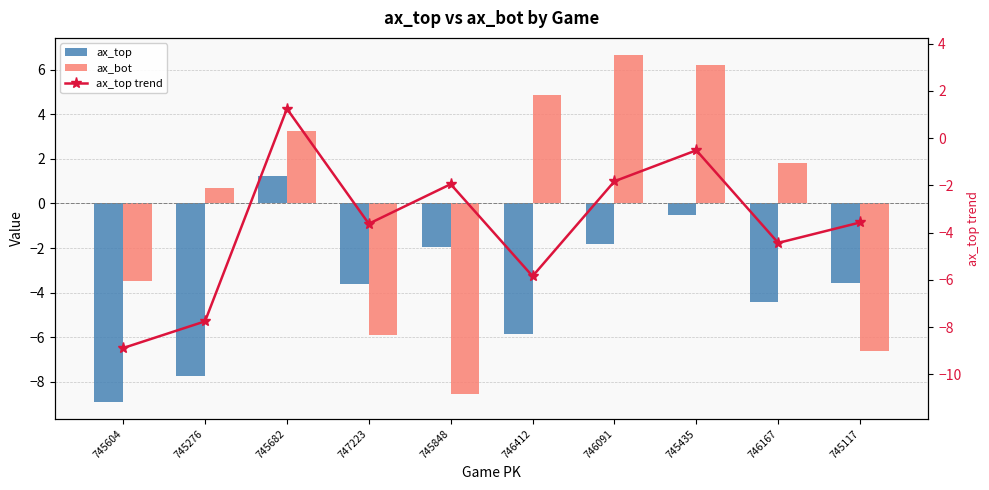

The ax_top series shows -1.8 at 746091. True or false?

True